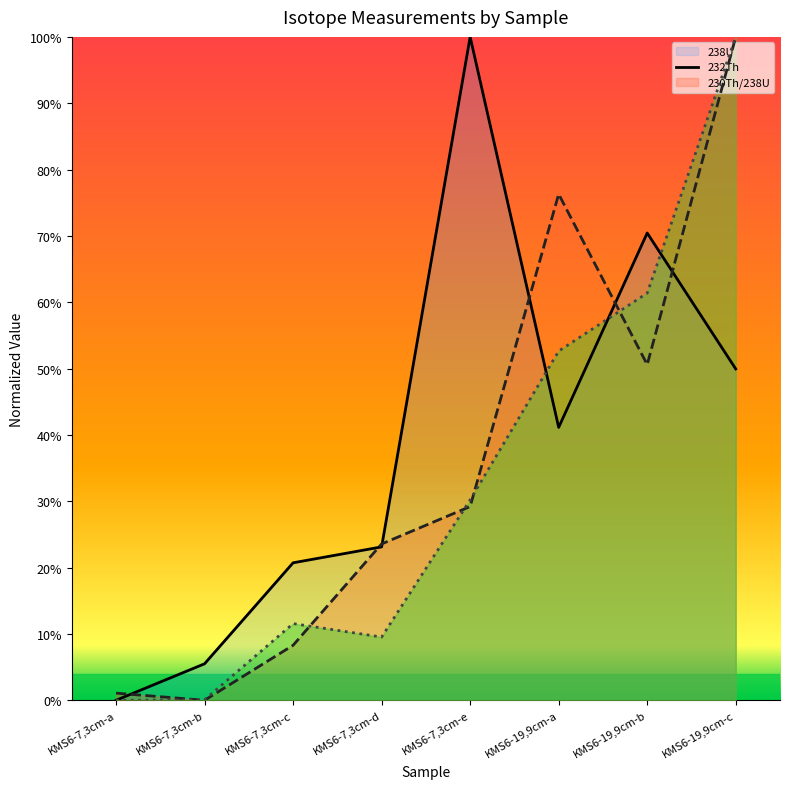

How many lines are shown in the chart?

3